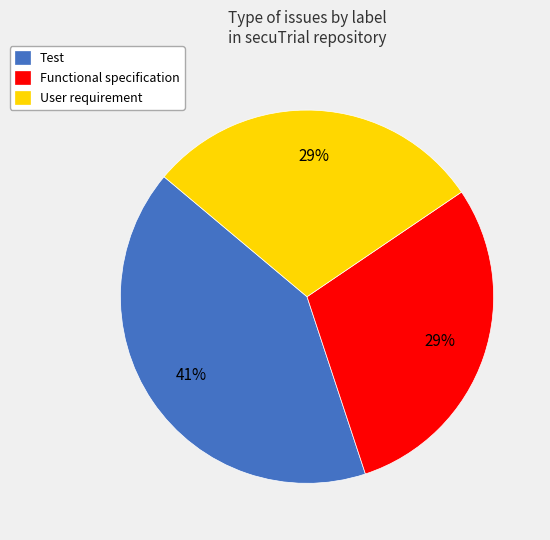

Combined, do Functional specification and User requirement account for over 50%?

Yes